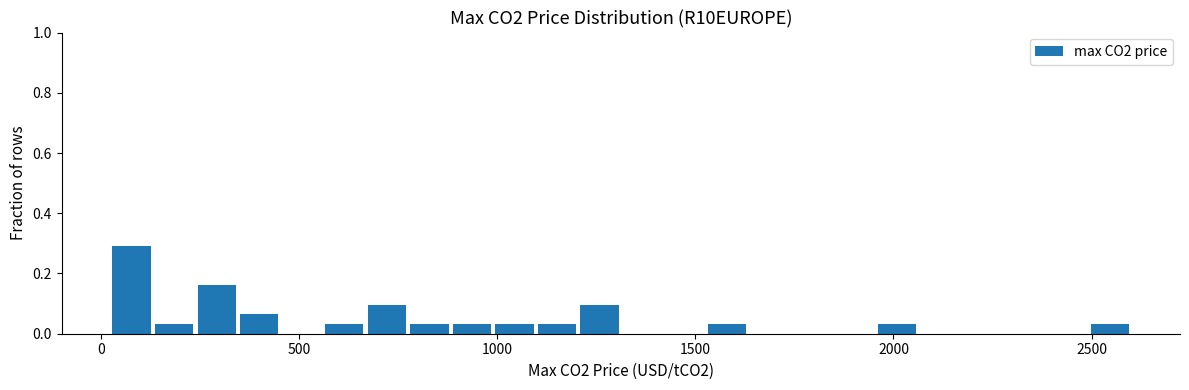

Around what value on the x-axis is the tallest bar? Give the approximate position of its centre, as read against the axis.

100